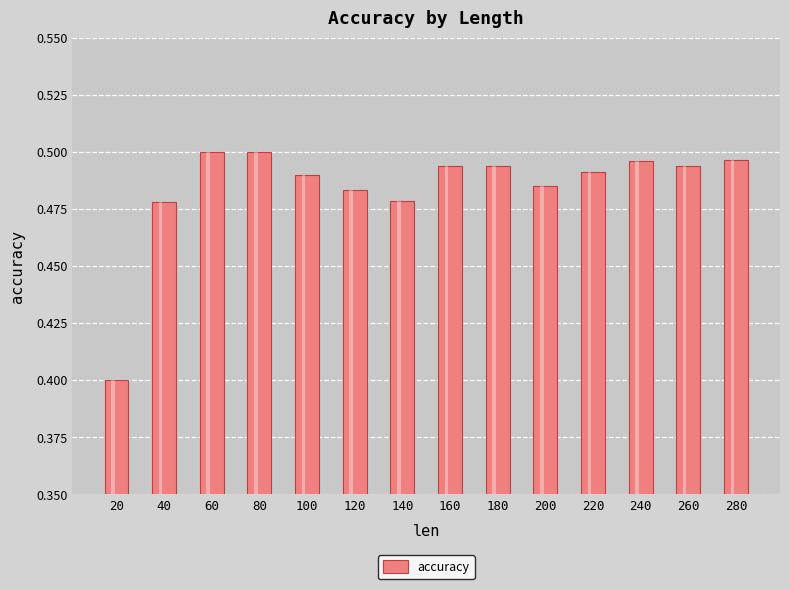

What is the value of the 9th bar from the left?

0.5